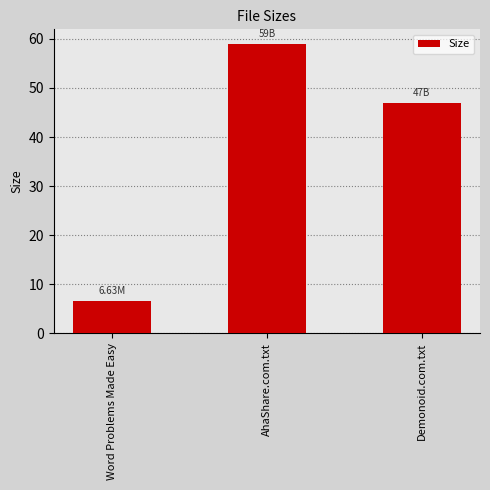

Count the number of categories in the chart.

3